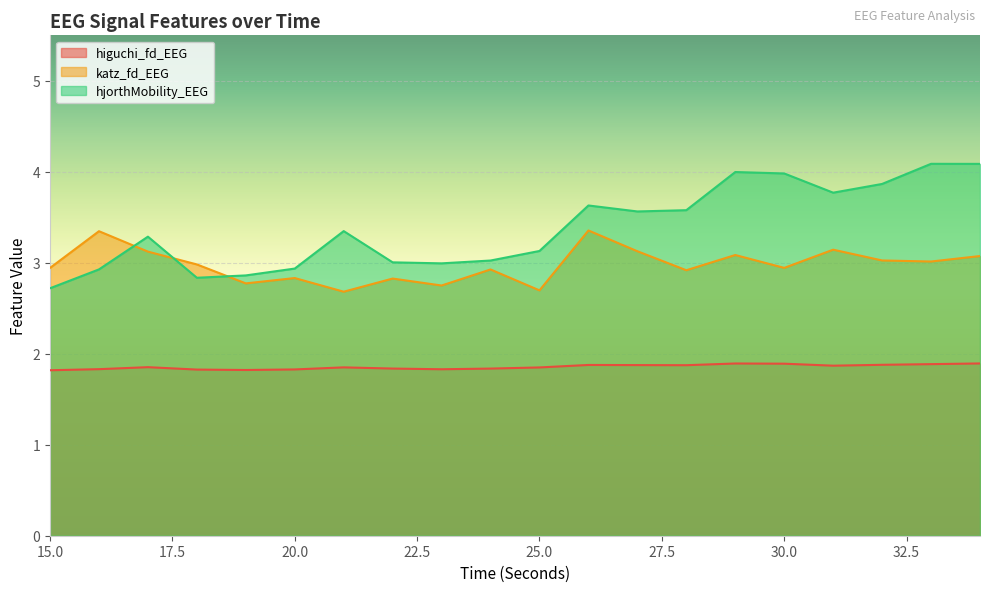

True or false: katz_fd_EEG has a value of 2.8 at 22.

True